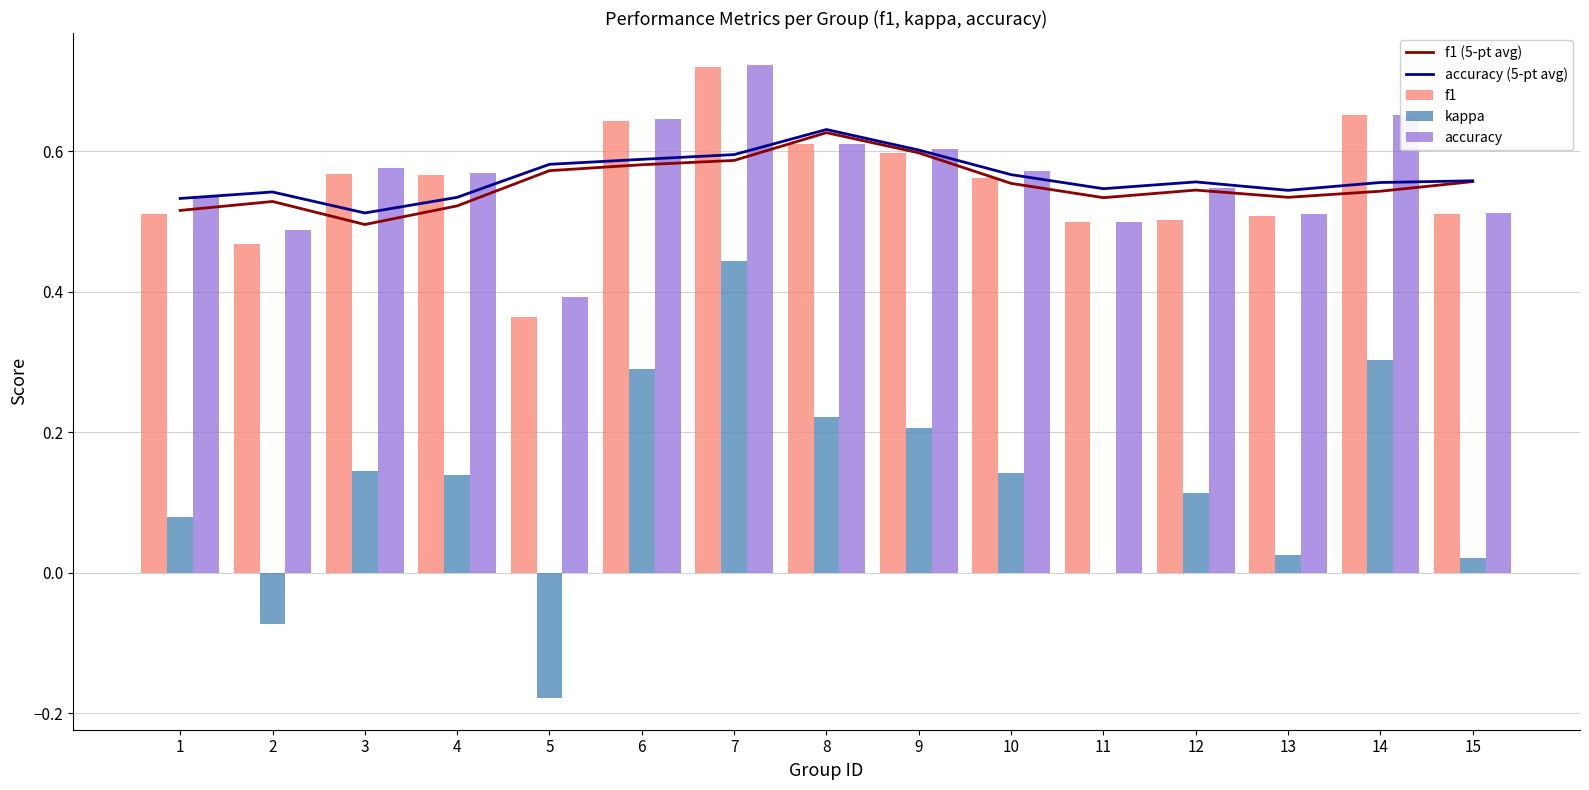

Which series has the largest range (max minus min)?

kappa